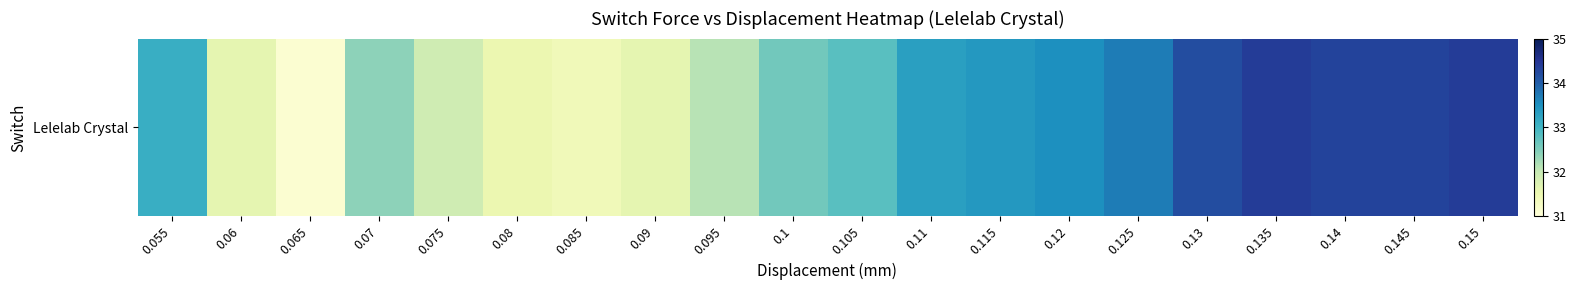

Count the number of values greater than 33.

10